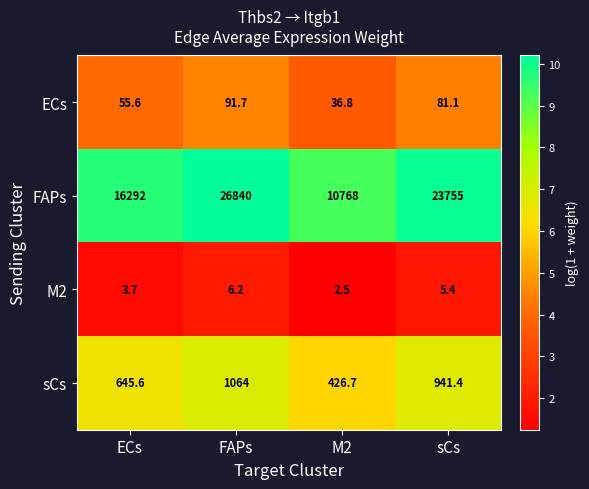

Reading left to right, what are all the values shown in this chart?

ECs: ECs=55.6	FAPs=91.7	M2=36.8	sCs=81.1
FAPs: ECs=16292.0	FAPs=26840.0	M2=10768.0	sCs=23755.0
M2: ECs=3.7	FAPs=6.2	M2=2.5	sCs=5.4
sCs: ECs=645.6	FAPs=1064.0	M2=426.7	sCs=941.4